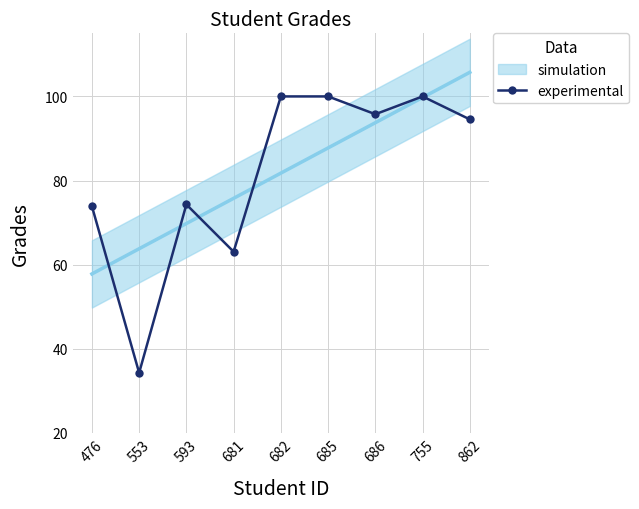

At which category does the chart reach its peak across all series?

682